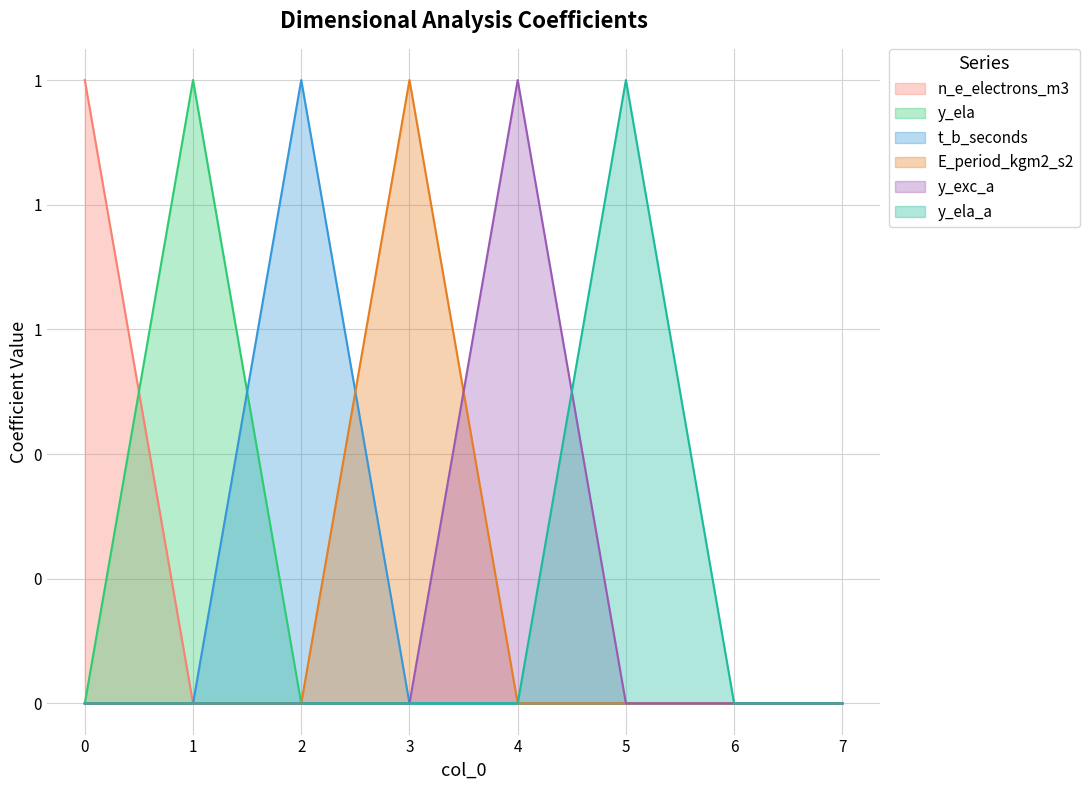

List the labels in order of n_e_electrons_m3 value, smallest first.

1, 2, 3, 4, 5, 6, 7, 0